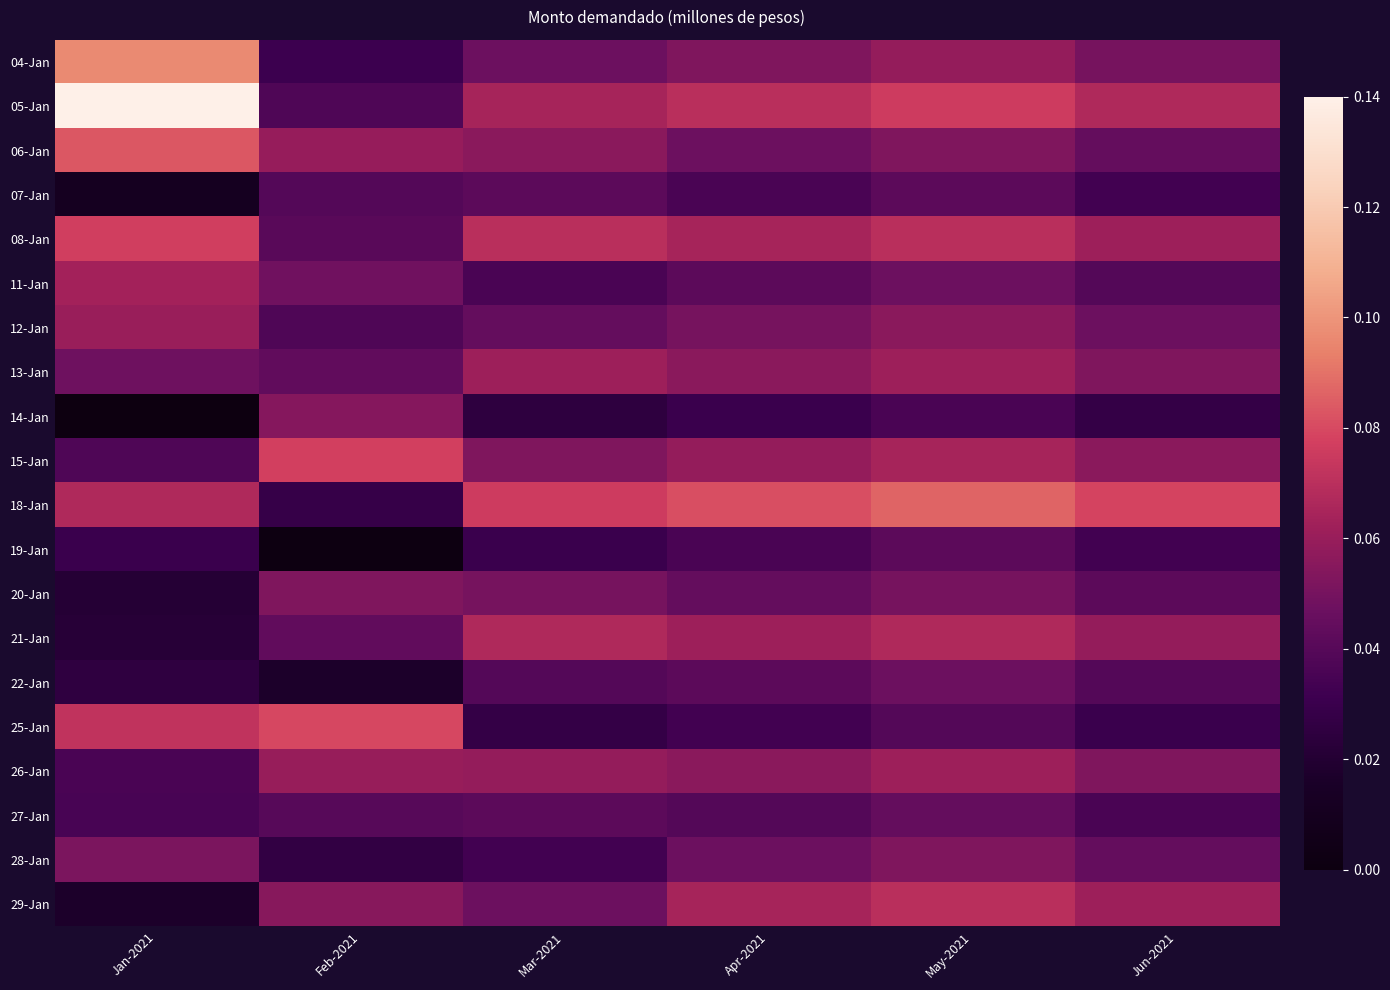

Reading left to right, list all the values displayed in this chart.

04-Jan: Jan-2021=0.1	Feb-2021=0.0	Mar-2021=0.0	Apr-2021=0.1	May-2021=0.1	Jun-2021=0.1
05-Jan: Jan-2021=0.1	Feb-2021=0.0	Mar-2021=0.1	Apr-2021=0.1	May-2021=0.1	Jun-2021=0.1
06-Jan: Jan-2021=0.1	Feb-2021=0.1	Mar-2021=0.1	Apr-2021=0.0	May-2021=0.1	Jun-2021=0.0
07-Jan: Jan-2021=0.0	Feb-2021=0.0	Mar-2021=0.0	Apr-2021=0.0	May-2021=0.0	Jun-2021=0.0
08-Jan: Jan-2021=0.1	Feb-2021=0.0	Mar-2021=0.1	Apr-2021=0.1	May-2021=0.1	Jun-2021=0.1
11-Jan: Jan-2021=0.1	Feb-2021=0.0	Mar-2021=0.0	Apr-2021=0.0	May-2021=0.0	Jun-2021=0.0
12-Jan: Jan-2021=0.1	Feb-2021=0.0	Mar-2021=0.0	Apr-2021=0.1	May-2021=0.1	Jun-2021=0.0
13-Jan: Jan-2021=0.0	Feb-2021=0.0	Mar-2021=0.1	Apr-2021=0.1	May-2021=0.1	Jun-2021=0.1
14-Jan: Jan-2021=0.0	Feb-2021=0.1	Mar-2021=0.0	Apr-2021=0.0	May-2021=0.0	Jun-2021=0.0
15-Jan: Jan-2021=0.0	Feb-2021=0.1	Mar-2021=0.1	Apr-2021=0.1	May-2021=0.1	Jun-2021=0.1
18-Jan: Jan-2021=0.1	Feb-2021=0.0	Mar-2021=0.1	Apr-2021=0.1	May-2021=0.1	Jun-2021=0.1
19-Jan: Jan-2021=0.0	Feb-2021=0.0	Mar-2021=0.0	Apr-2021=0.0	May-2021=0.0	Jun-2021=0.0
20-Jan: Jan-2021=0.0	Feb-2021=0.1	Mar-2021=0.1	Apr-2021=0.0	May-2021=0.1	Jun-2021=0.0
21-Jan: Jan-2021=0.0	Feb-2021=0.0	Mar-2021=0.1	Apr-2021=0.1	May-2021=0.1	Jun-2021=0.1
22-Jan: Jan-2021=0.0	Feb-2021=0.0	Mar-2021=0.0	Apr-2021=0.0	May-2021=0.0	Jun-2021=0.0
25-Jan: Jan-2021=0.1	Feb-2021=0.1	Mar-2021=0.0	Apr-2021=0.0	May-2021=0.0	Jun-2021=0.0
26-Jan: Jan-2021=0.0	Feb-2021=0.1	Mar-2021=0.1	Apr-2021=0.1	May-2021=0.1	Jun-2021=0.1
27-Jan: Jan-2021=0.0	Feb-2021=0.0	Mar-2021=0.0	Apr-2021=0.0	May-2021=0.0	Jun-2021=0.0
28-Jan: Jan-2021=0.1	Feb-2021=0.0	Mar-2021=0.0	Apr-2021=0.0	May-2021=0.1	Jun-2021=0.0
29-Jan: Jan-2021=0.0	Feb-2021=0.1	Mar-2021=0.0	Apr-2021=0.1	May-2021=0.1	Jun-2021=0.1